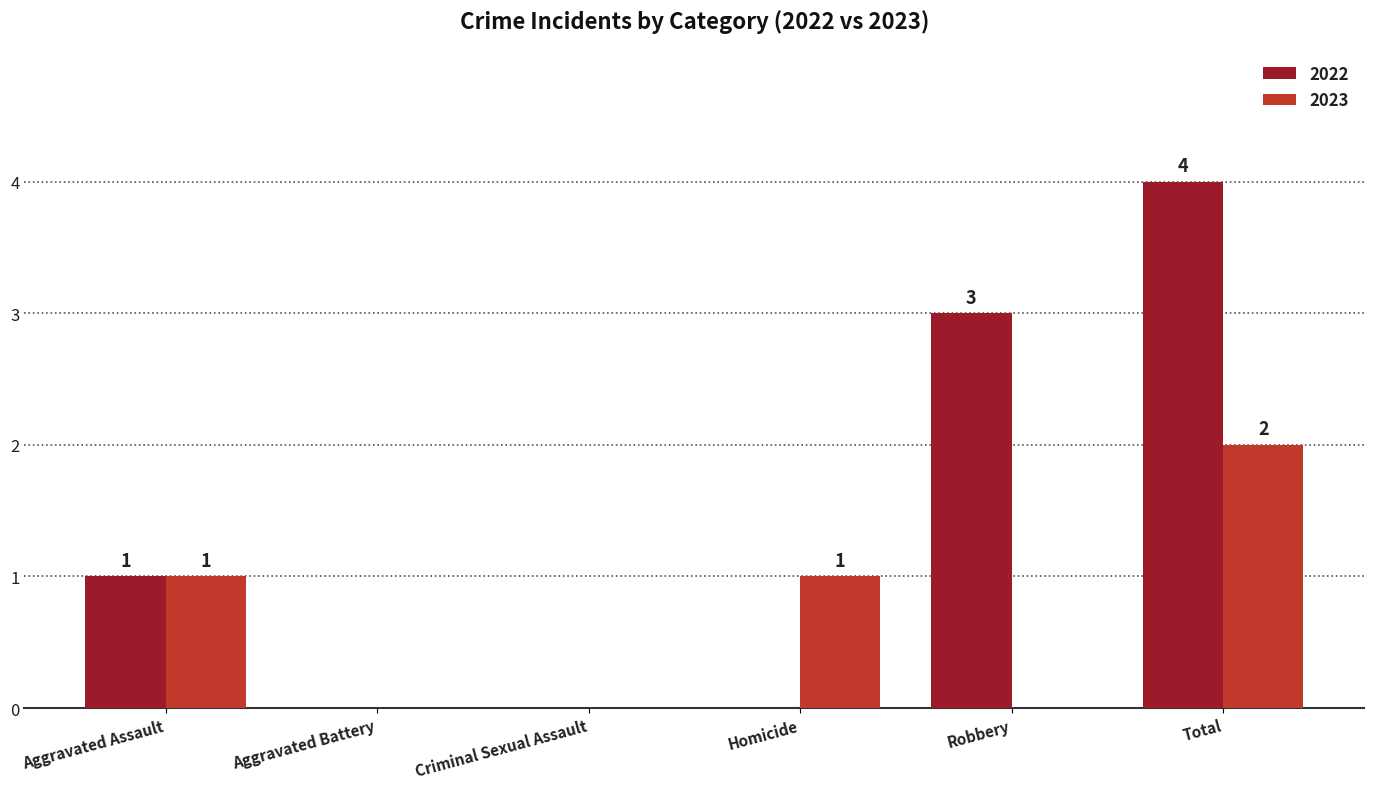

The 2023 series shows 2 at Total. True or false?

True